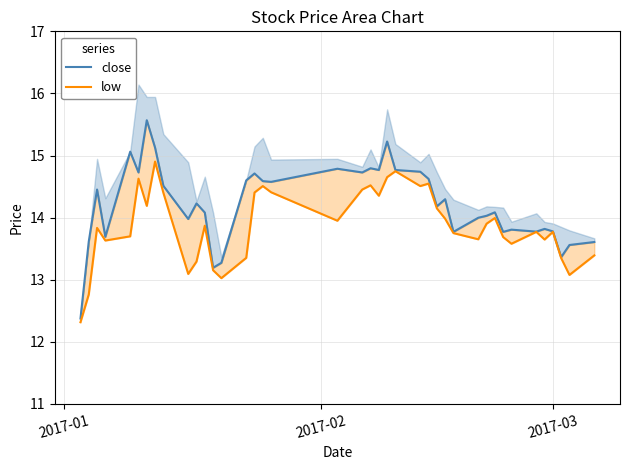

Is it true that low equals 9.1 at 4?

False